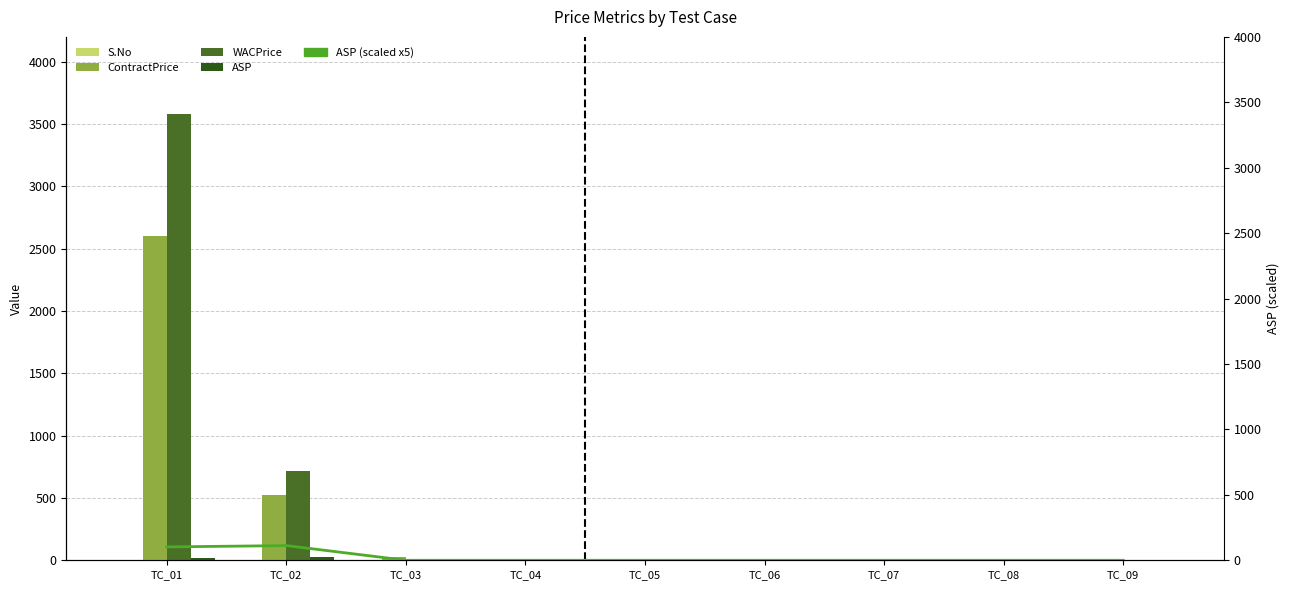

Is the value of WACPrice at TC_02 greater than the value of ASP (scaled x5) at TC_06?

Yes